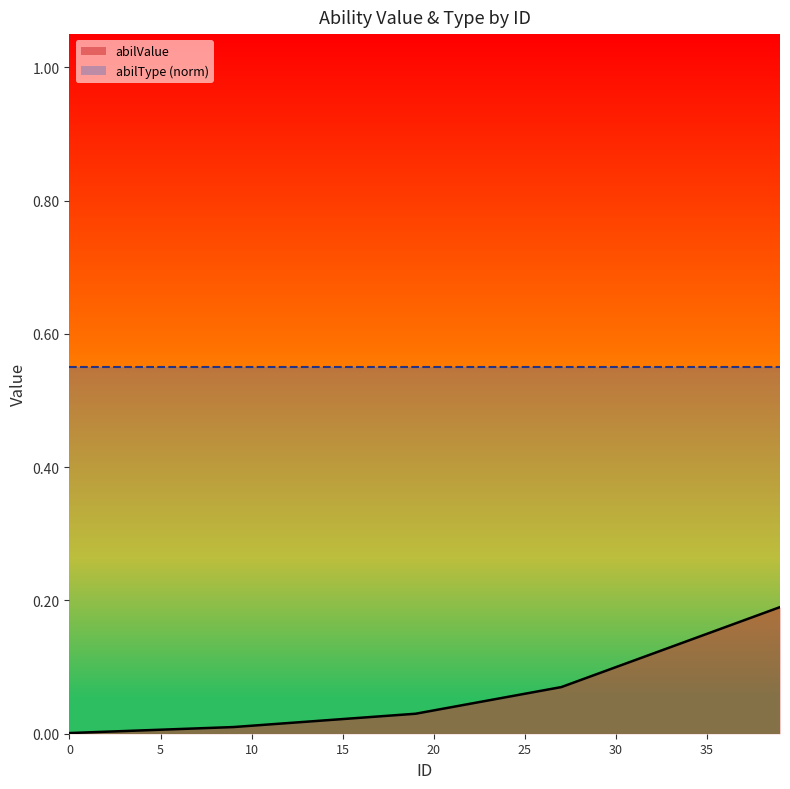

Count the number of data series in this chart.

2